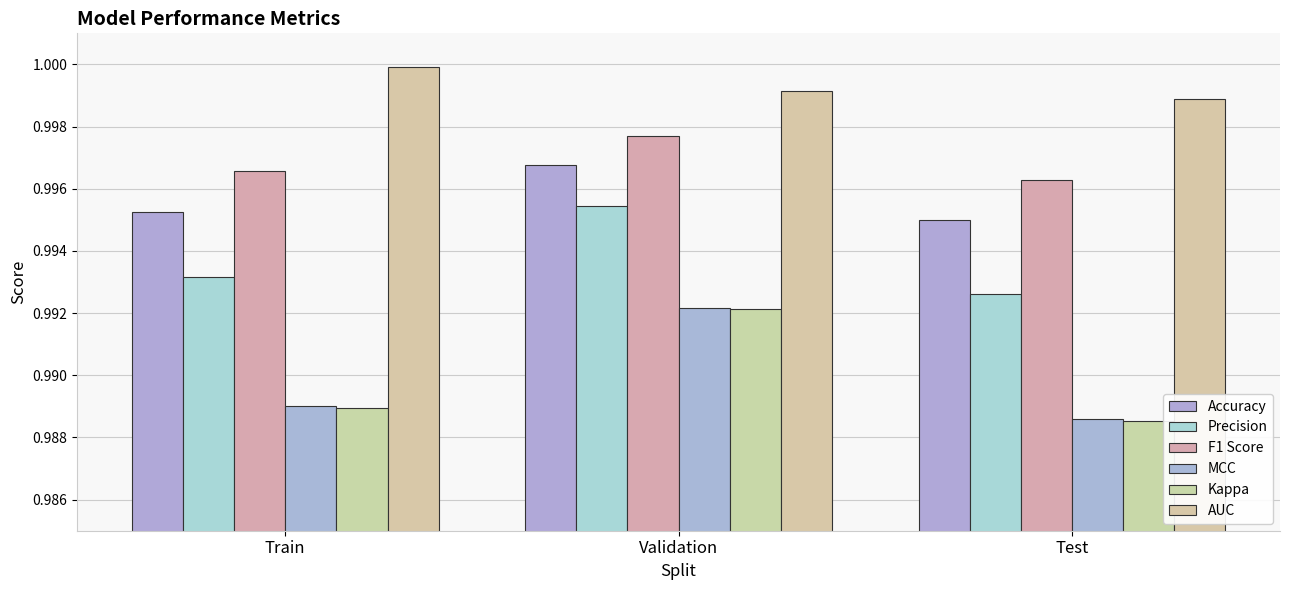

The value of Accuracy at Test is 0.2. True or false?

False